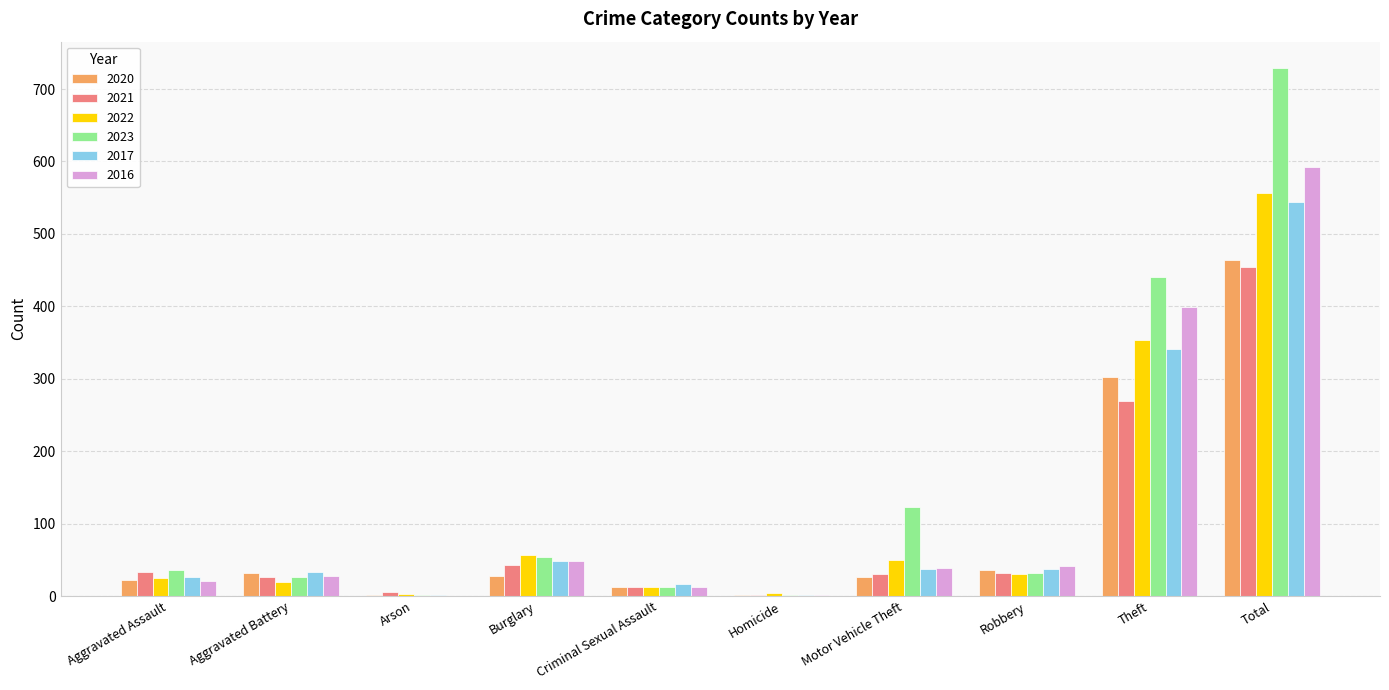

How many distinct data groups are displayed?

6